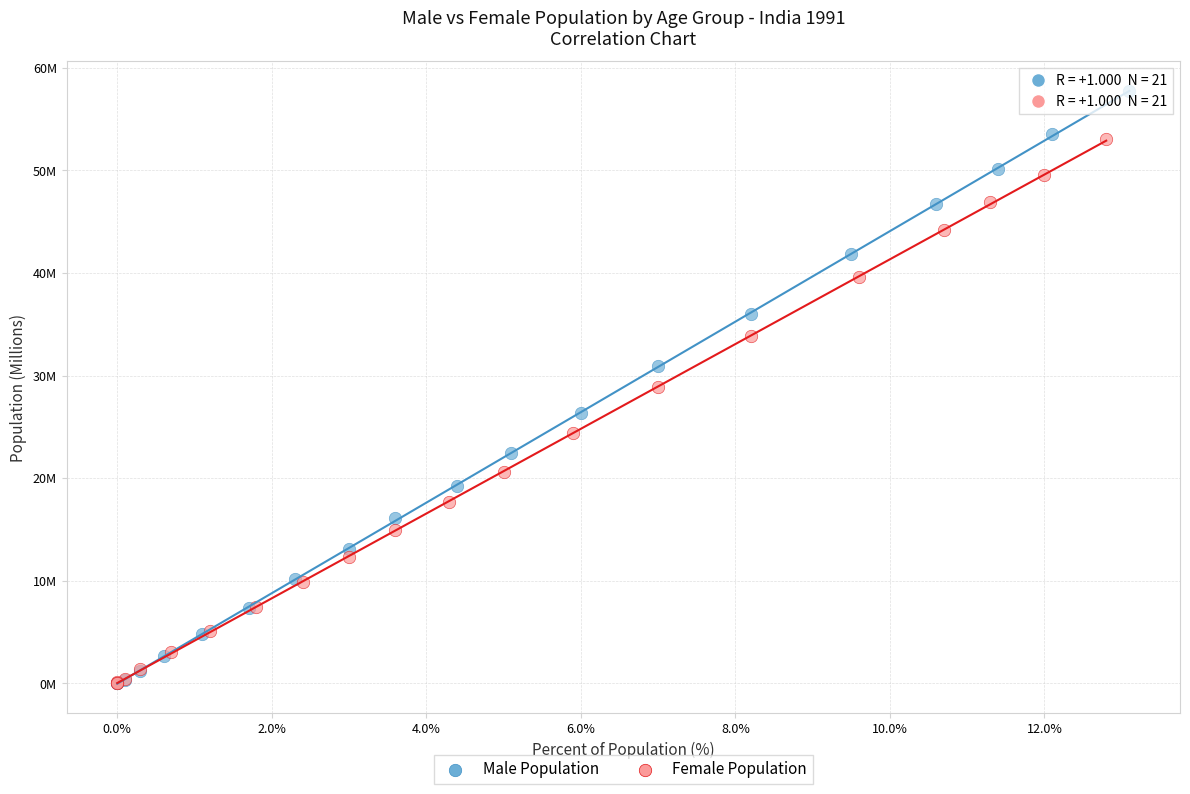

What are all the series names shown in the legend?

Male Population, Female Population